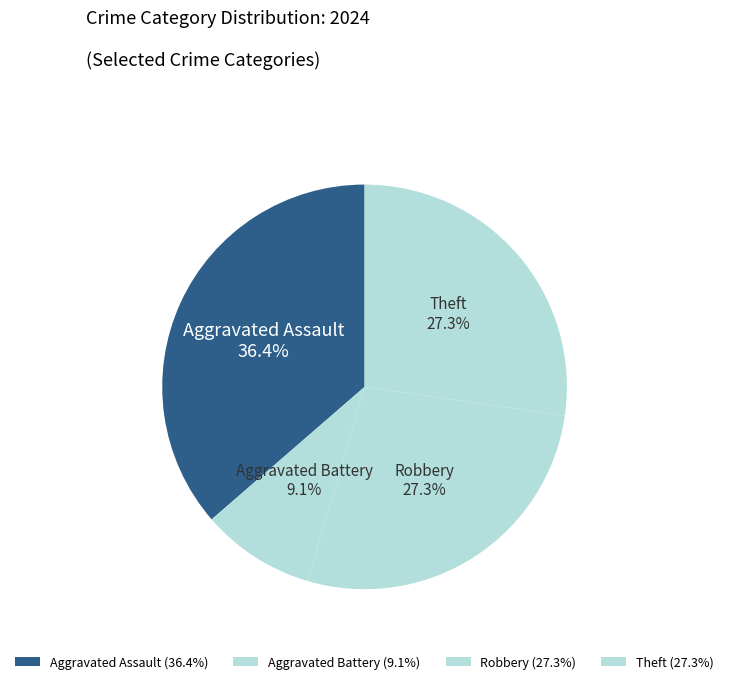

Combined, do Aggravated Battery and Aggravated Assault account for over 50%?

No